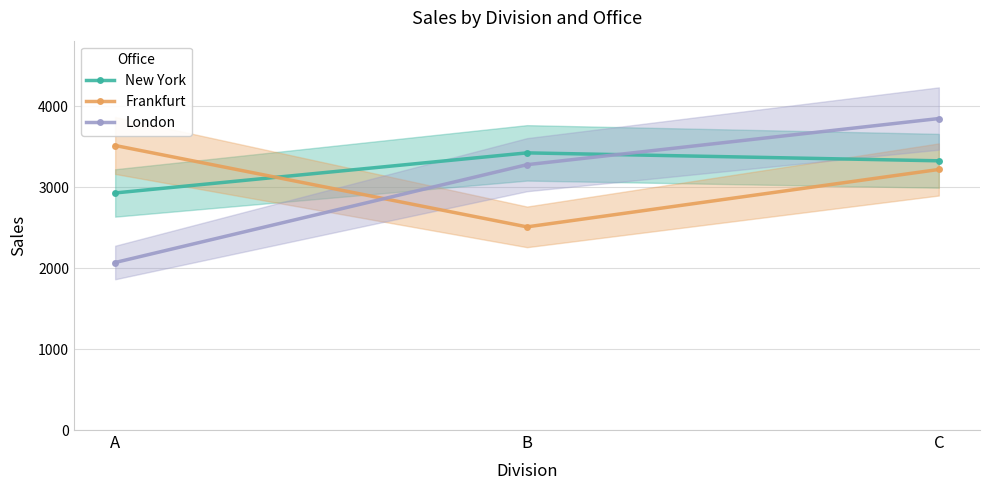

True or false: Frankfurt has a value of 3218 at C.

True